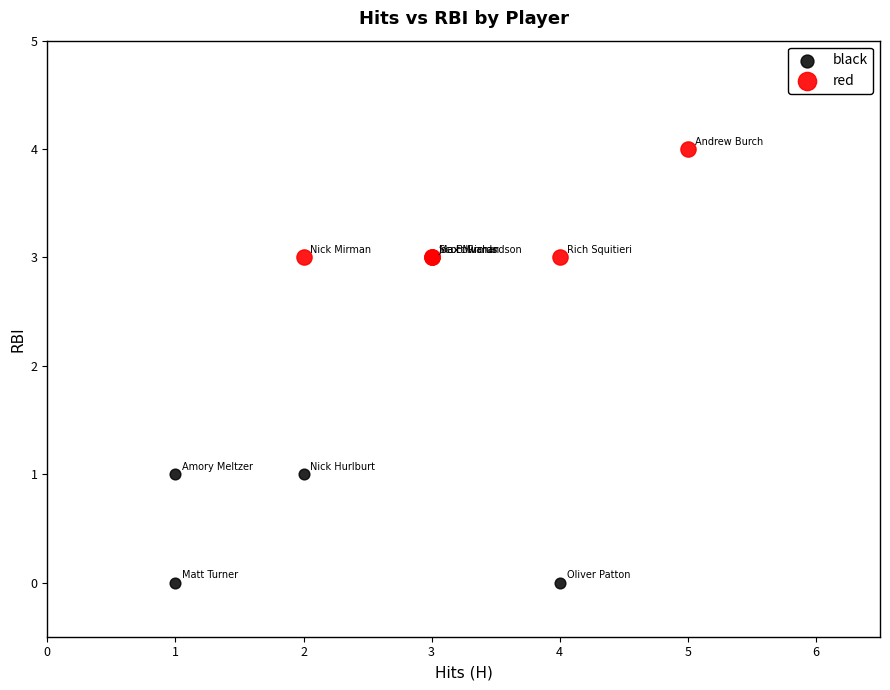

Which series contains the highest Y value?

red